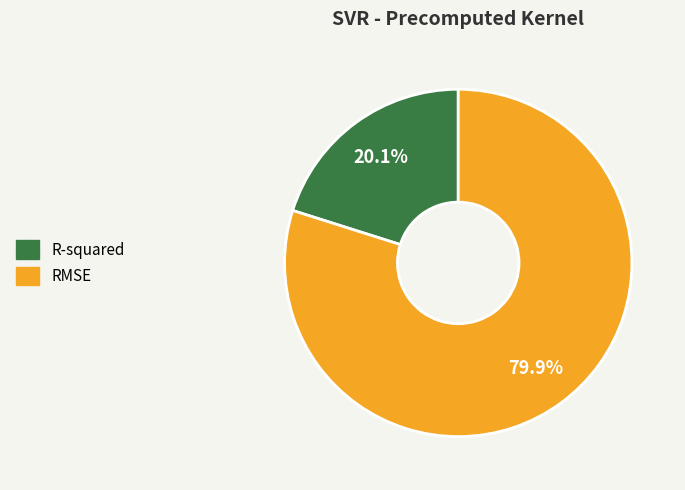

How many slices are in this pie chart?

2